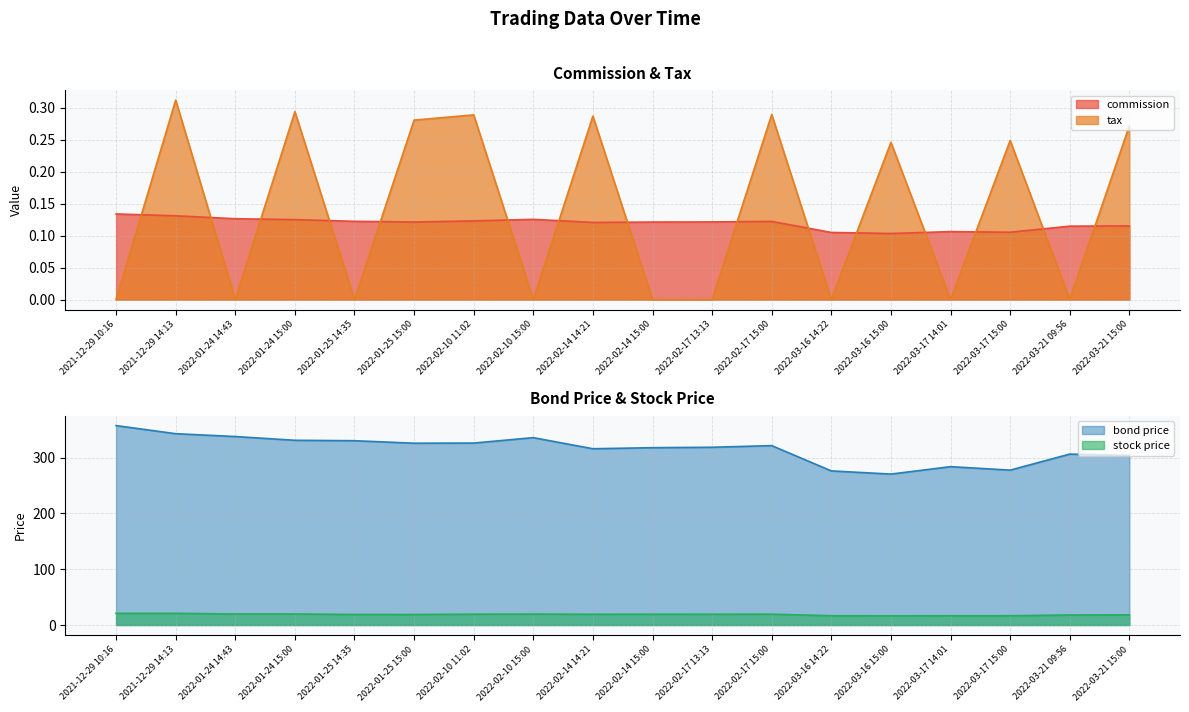

How many intersections are there between commission and tax?

15